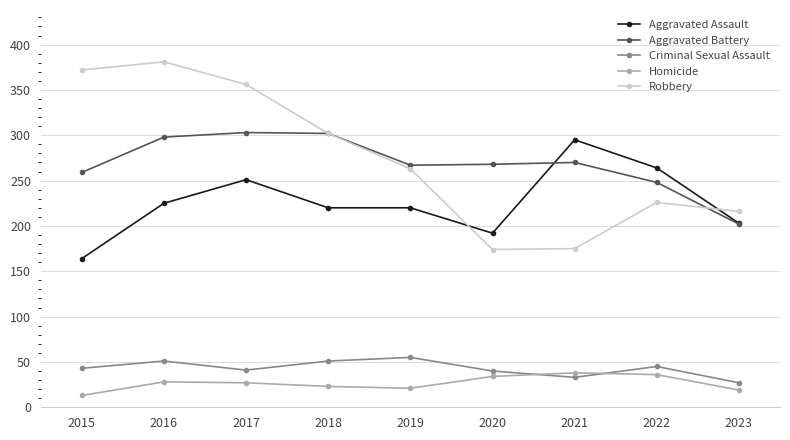

What is the value of the Homicide point at the 1st from the left?

13